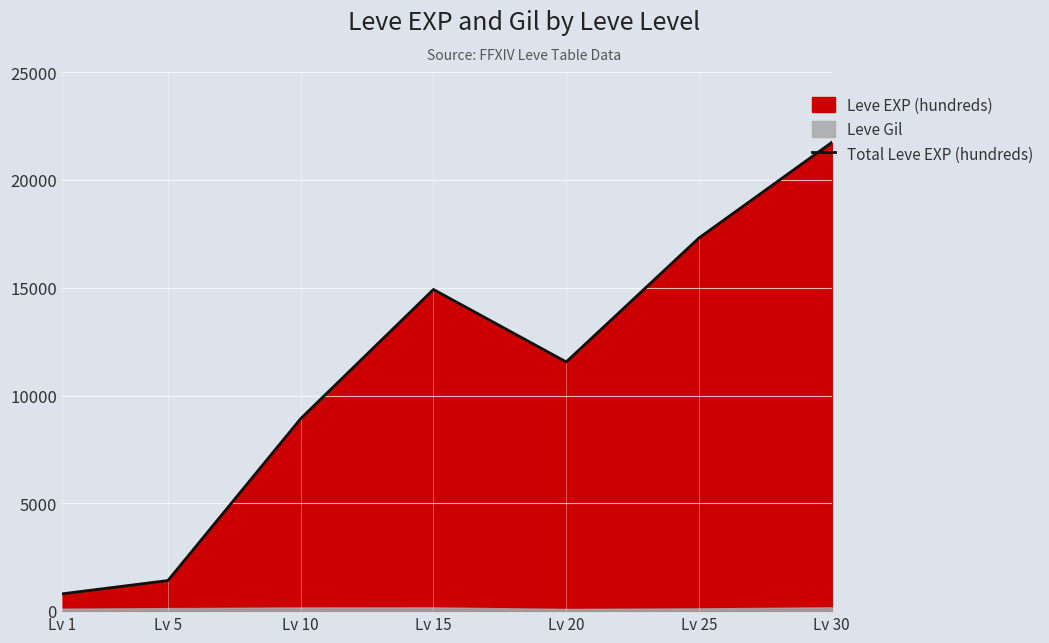

How many data points are above 11560?

3